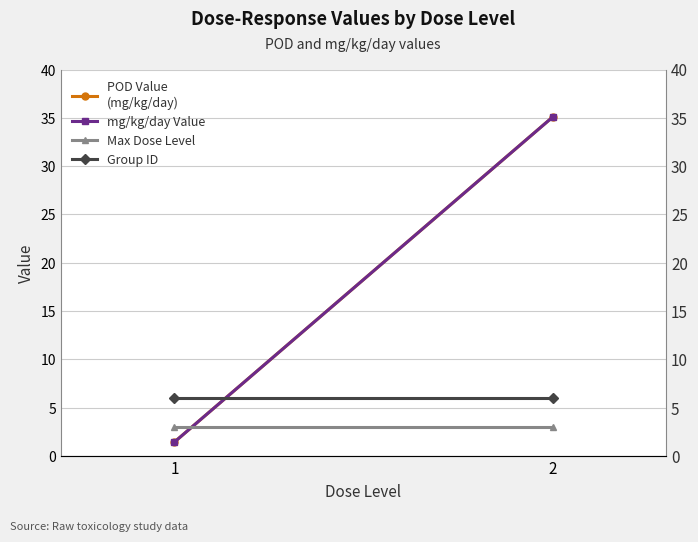

How many lines are shown in the chart?

4